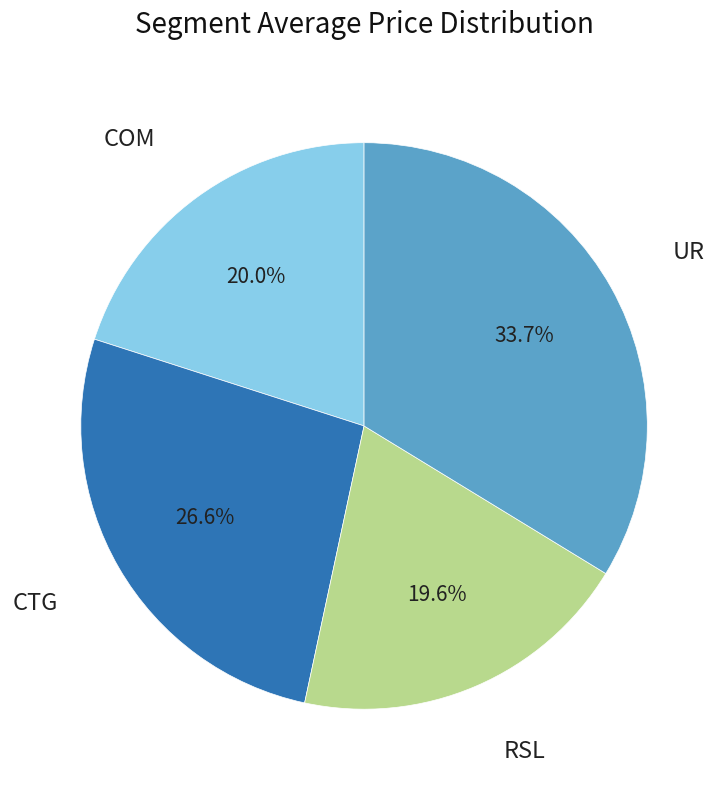

Does any single category account for the majority?

No